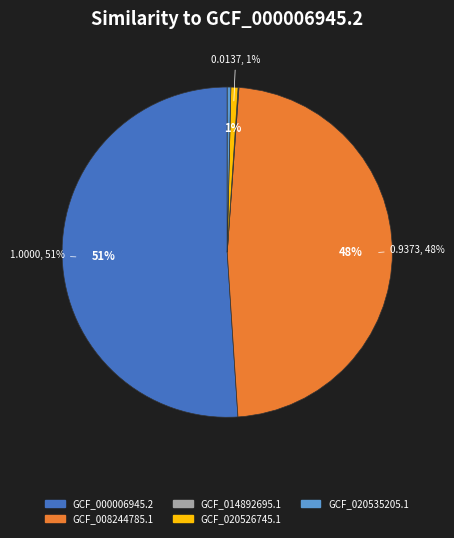

Which category accounts for the majority?

GCF_000006945.2